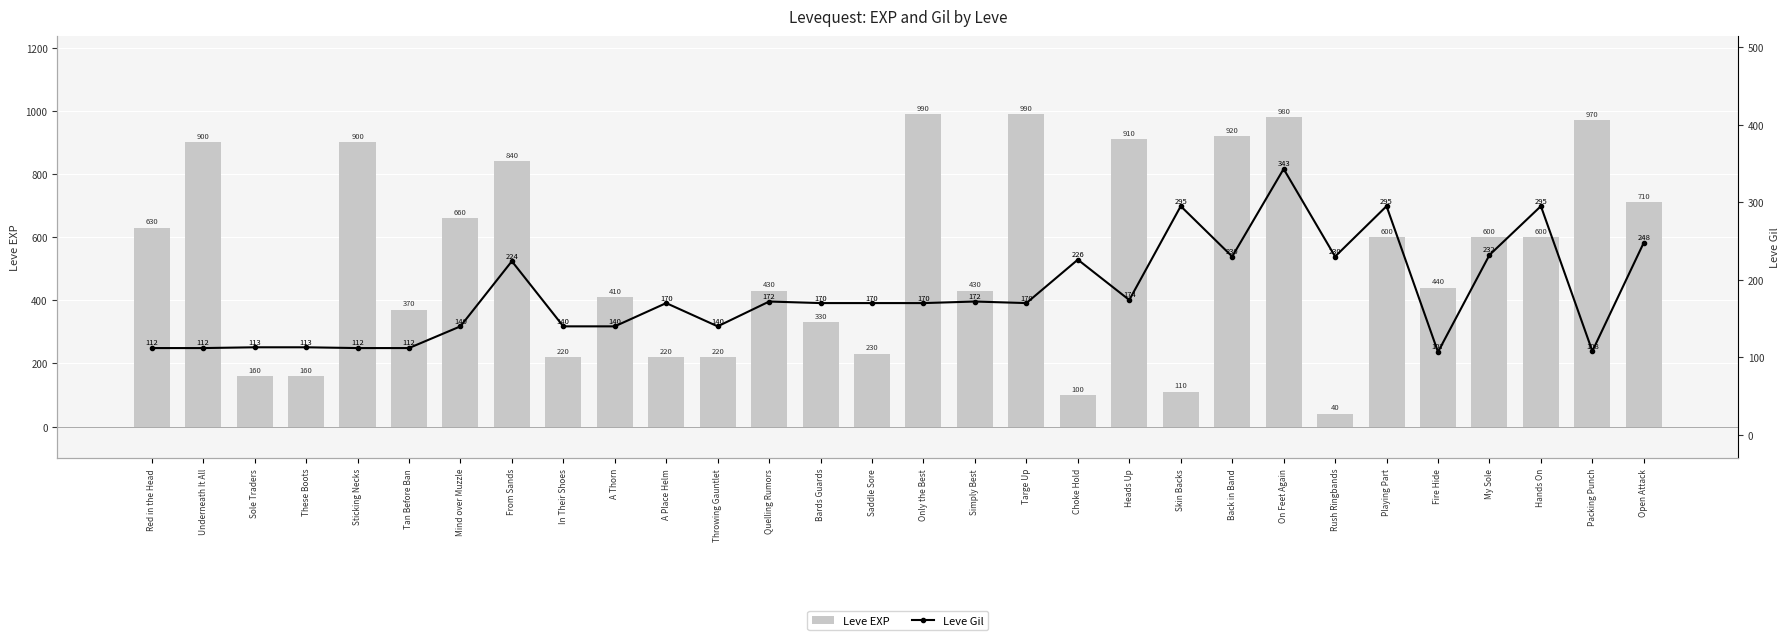

The Leve EXP series shows 980 at On Feet Again. True or false?

True